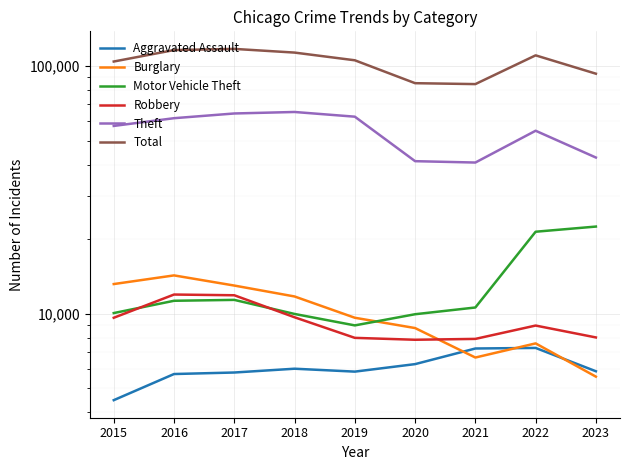

At how many categories does at least one series exceed 30988?

9